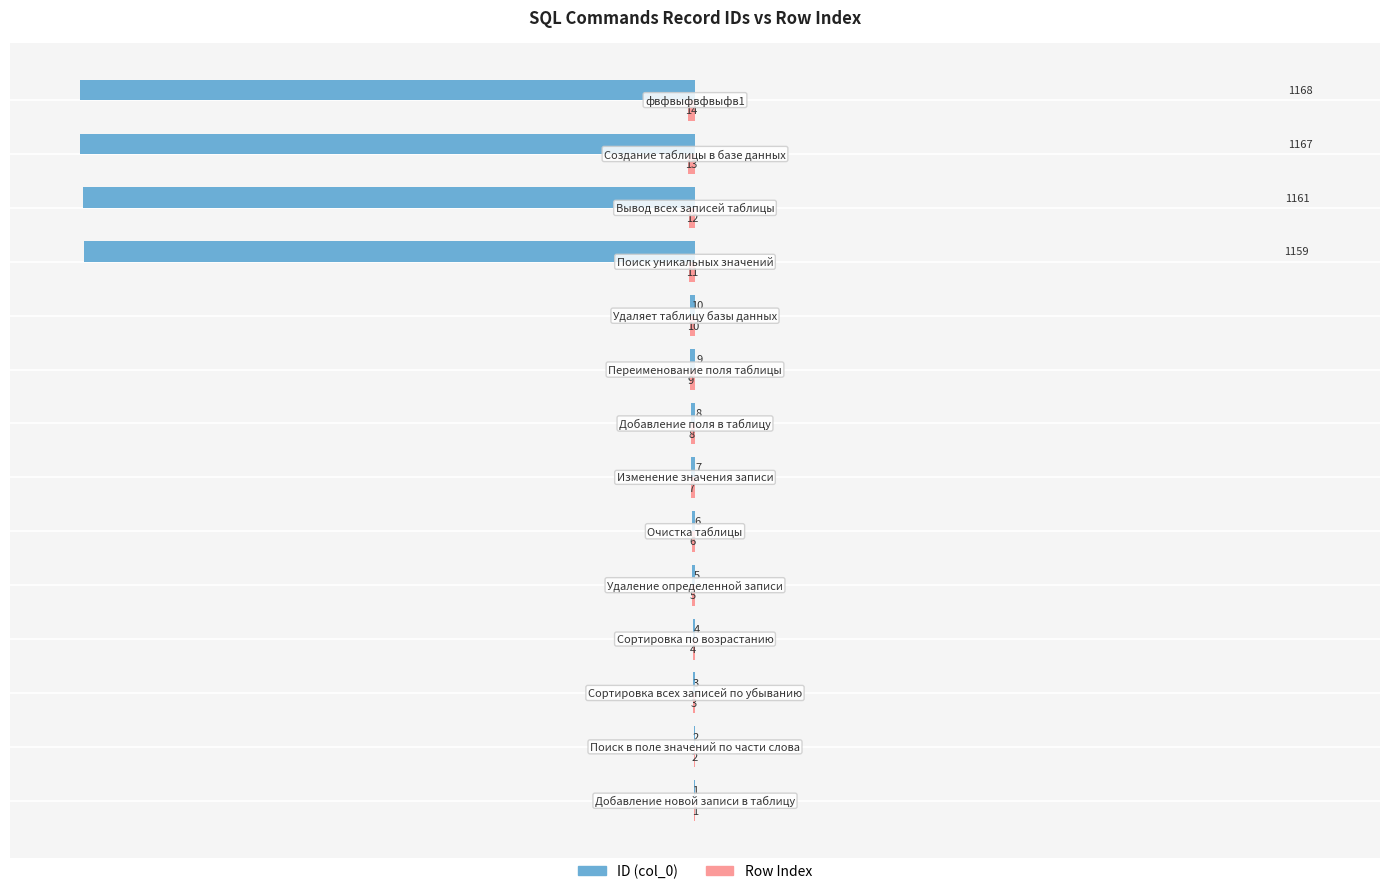

What is the value of the ID (col_0) bar at the 7th from the left?

7